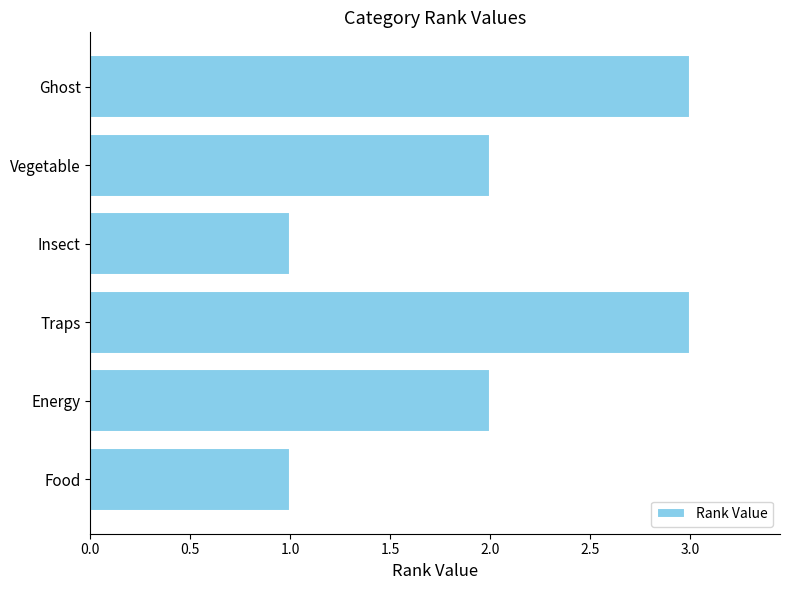

Reading top to bottom, what are all the values shown in this chart?

3	2	1	3	2	1